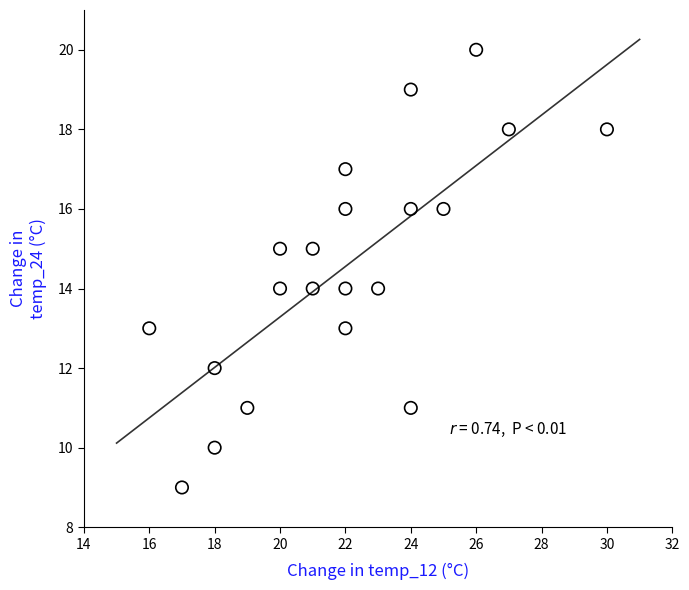

What is the range of X values (max minus min)?

14